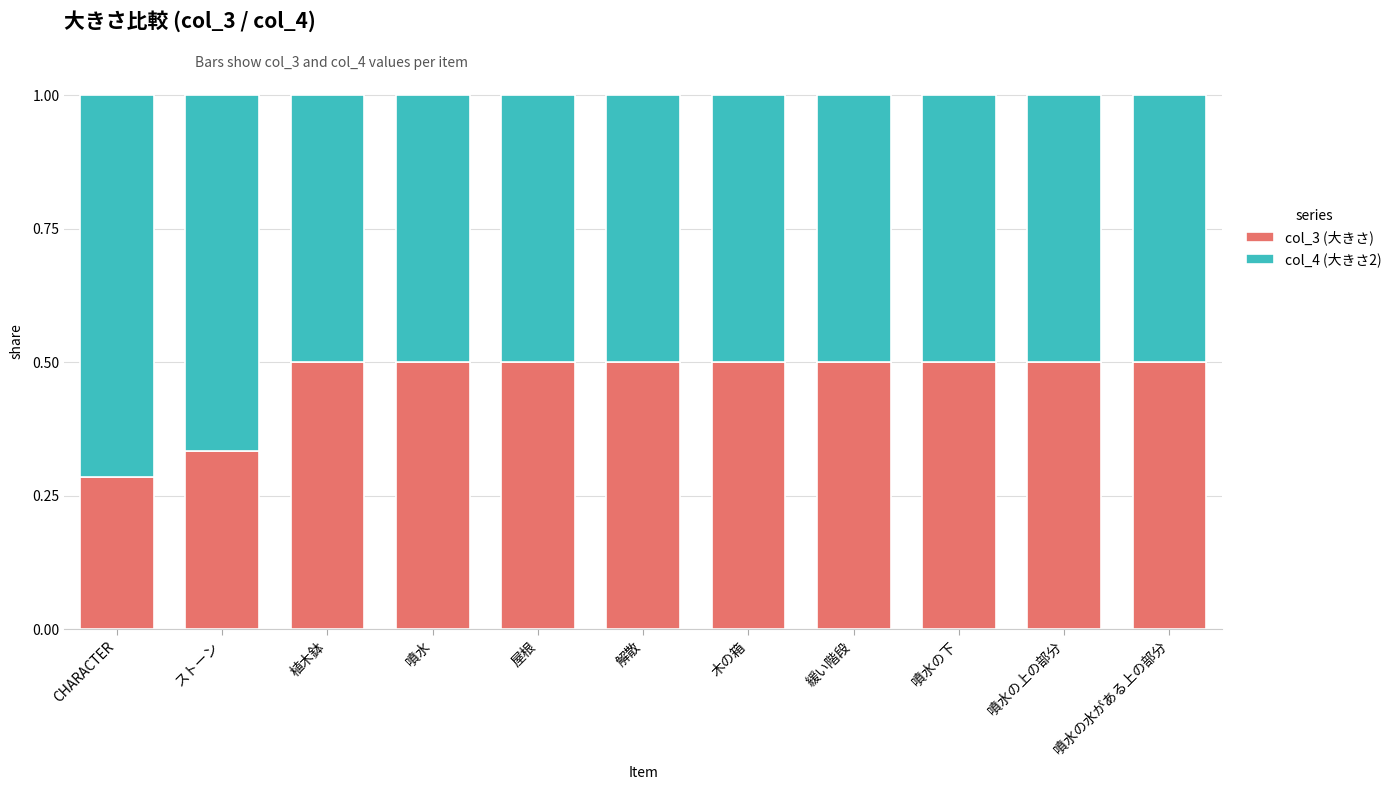

The col_3 (大きさ) series shows 0.8 at 植木鉢. True or false?

False